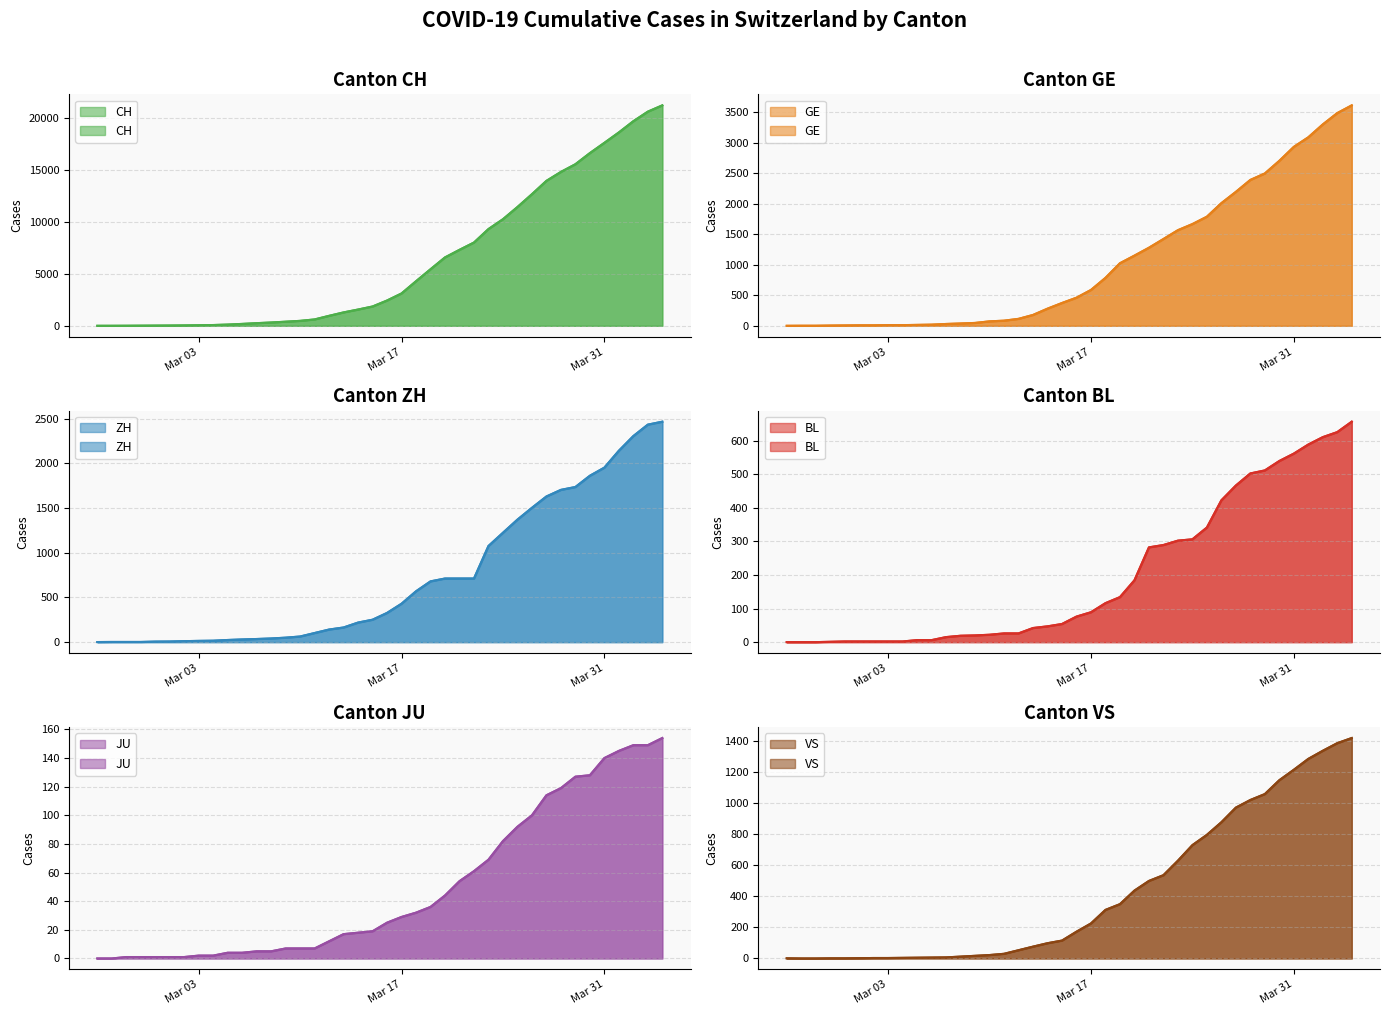

How many lines are shown in the chart?

6